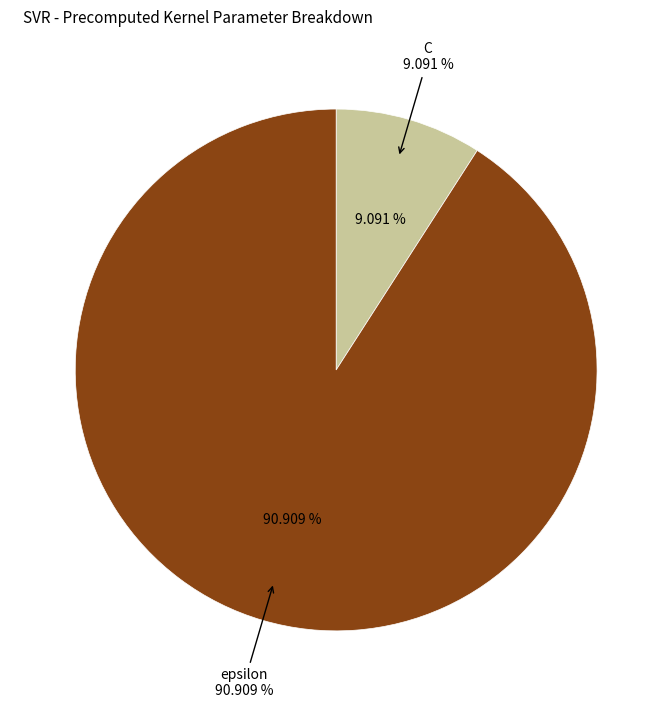

Which slice represents more than half of the pie?

epsilon